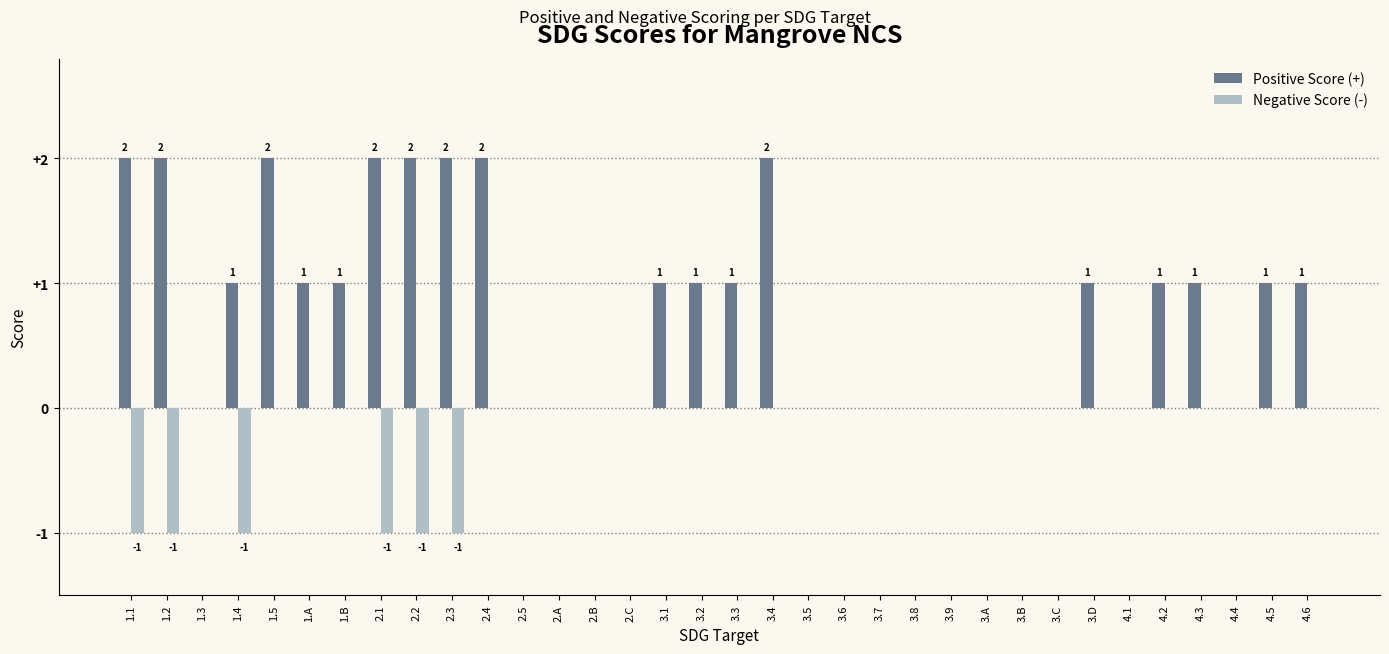

How many distinct data groups are displayed?

2